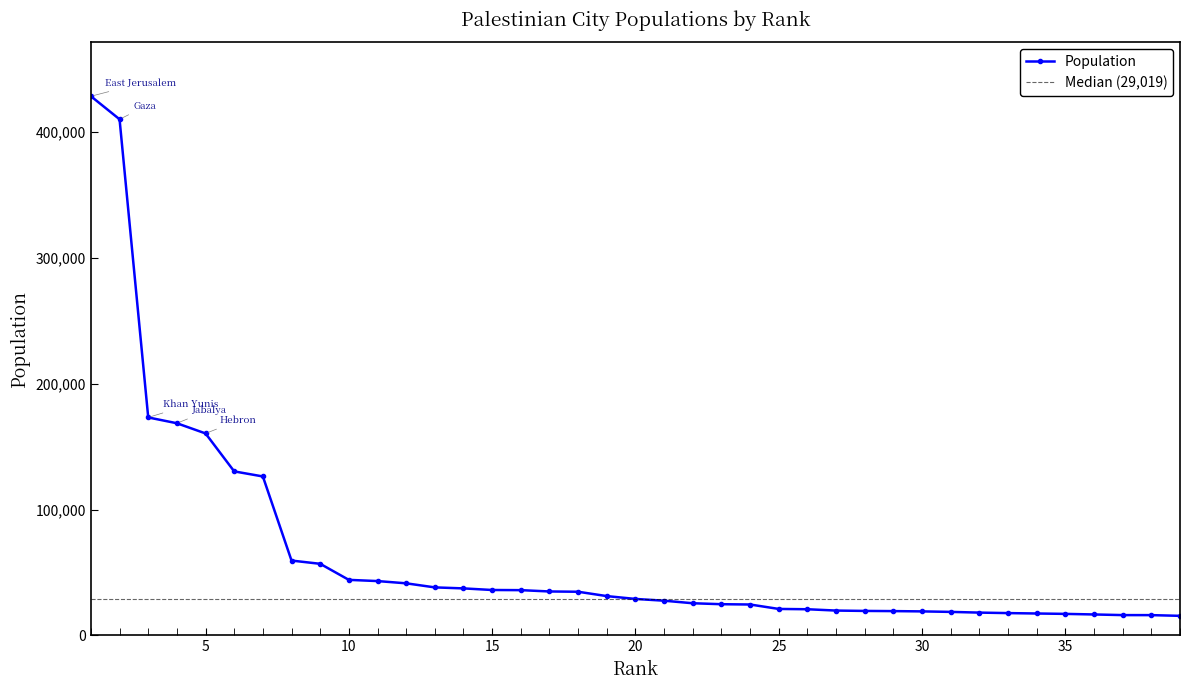

True or false: the data shows 37392 at 14.

True